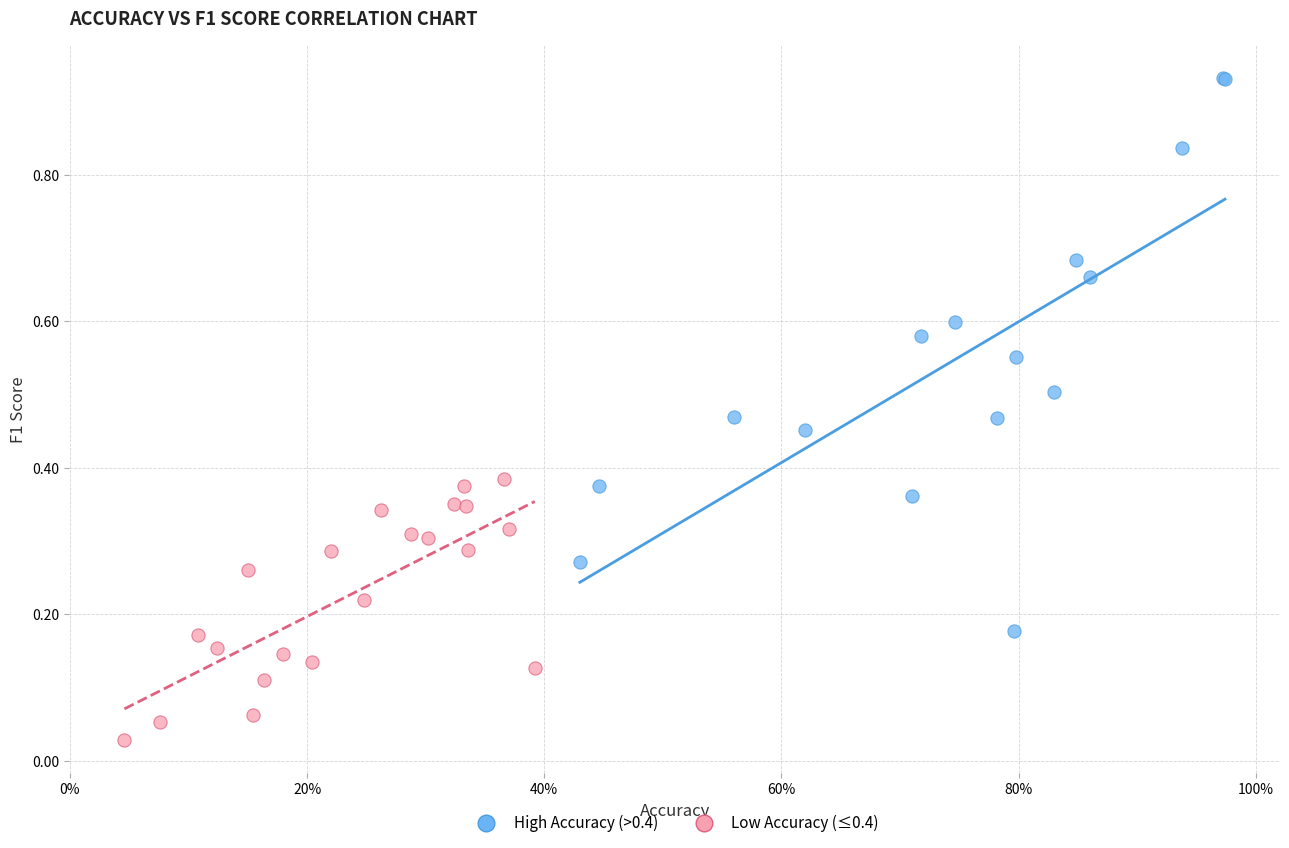

What are all the series names shown in the legend?

High Accuracy (>0.4), Low Accuracy (≤0.4)